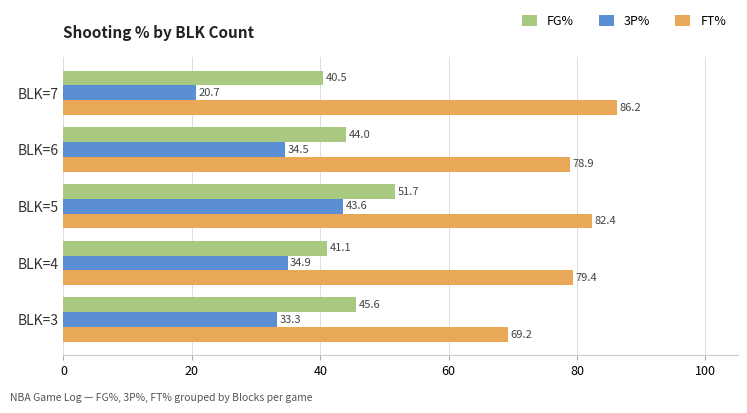

Rank the series by their average value, from lowest to highest.

3P%, FG%, FT%